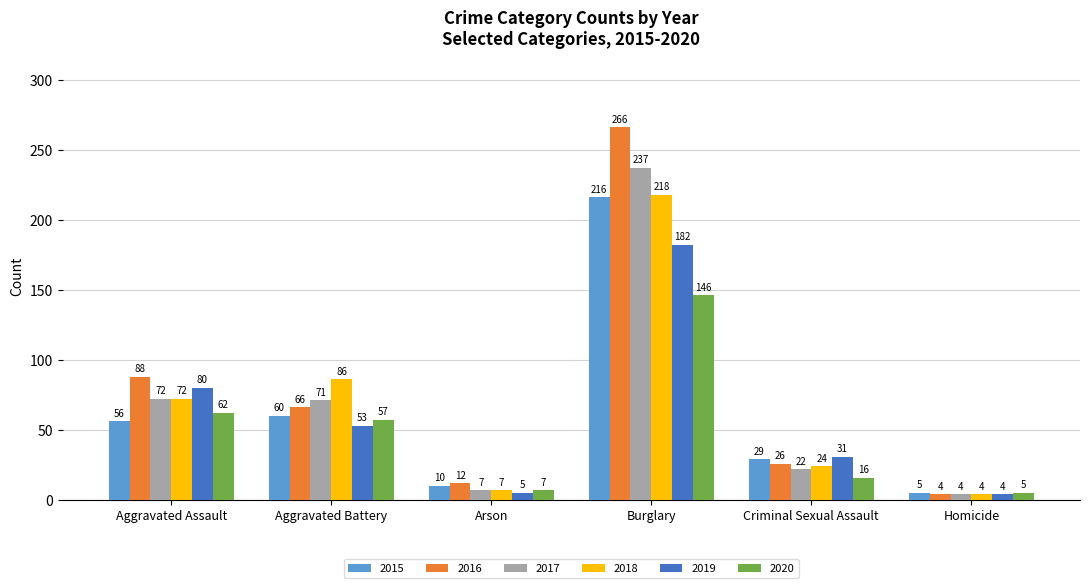

What are all the series names shown in the legend?

2015, 2016, 2017, 2018, 2019, 2020